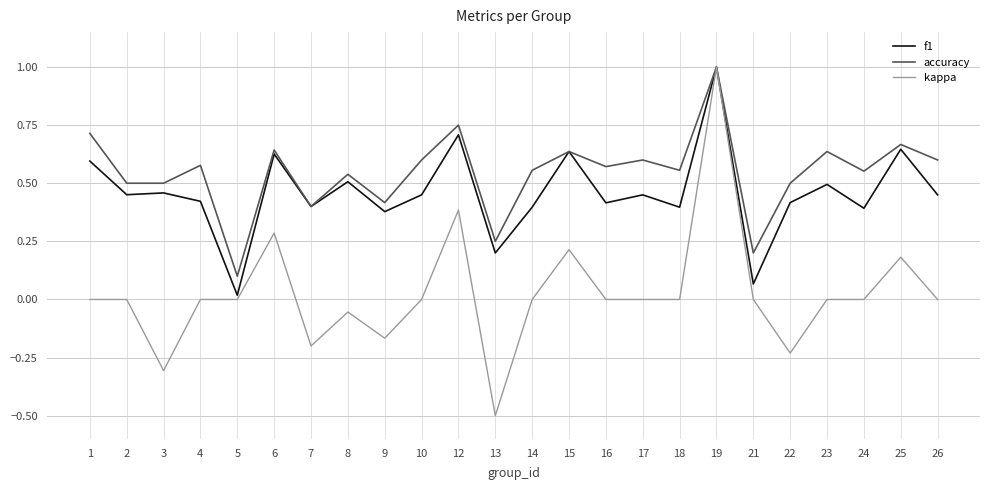

How many lines are shown in the chart?

3